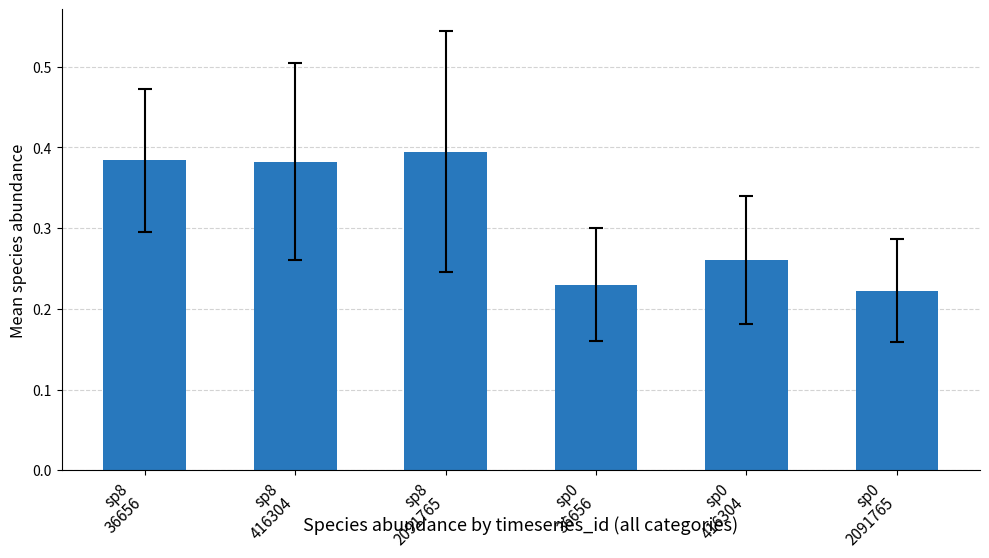

What is the sum of all values?

1.9